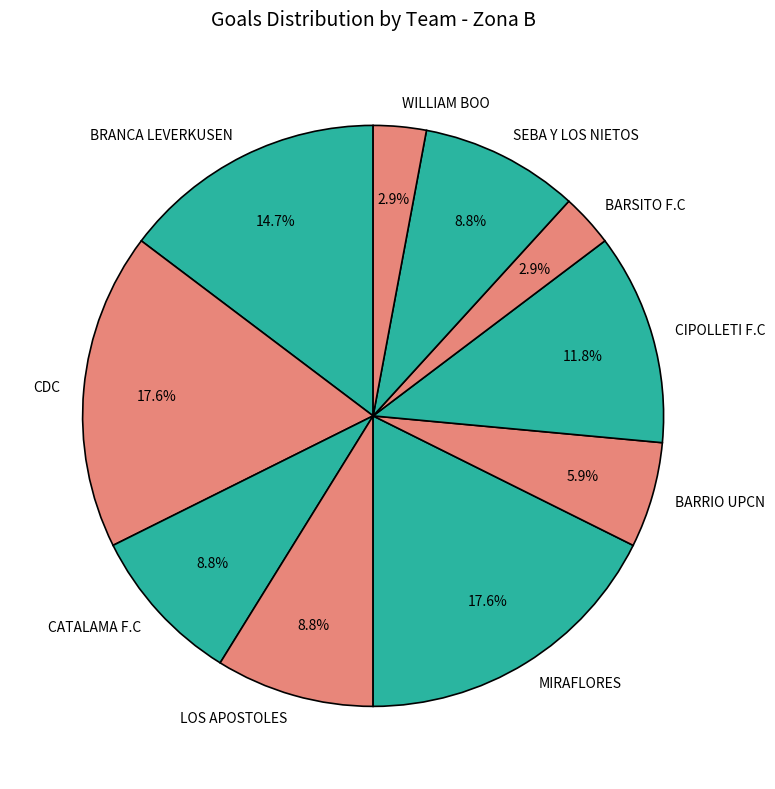

Which has a higher value, LOS APOSTOLES or CIPOLLETI F.C?

CIPOLLETI F.C